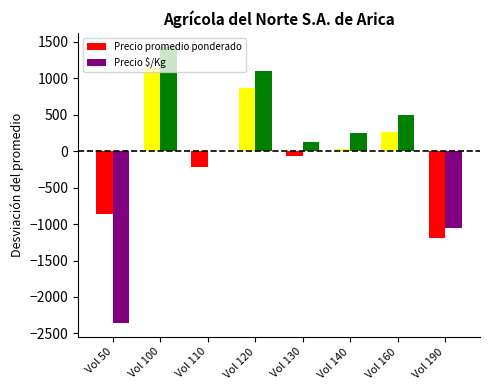

Is it true that Precio promedio ponderado equals 67.6 at Vol 160?

False